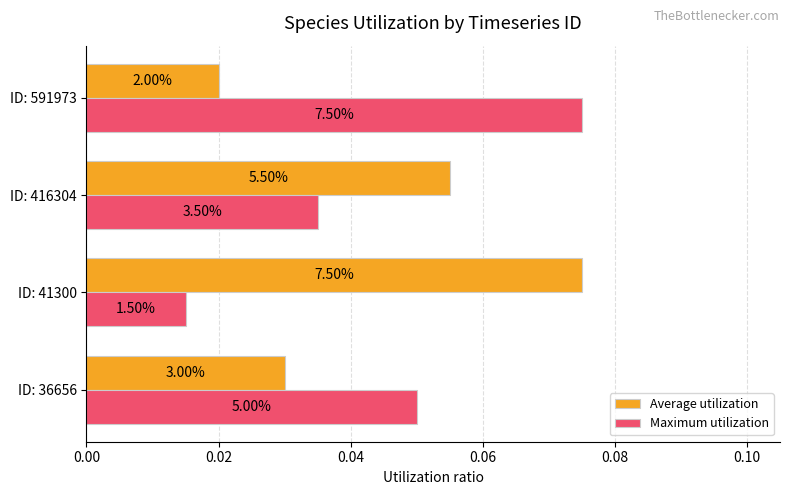

What are all the series names shown in the legend?

Average utilization, Maximum utilization